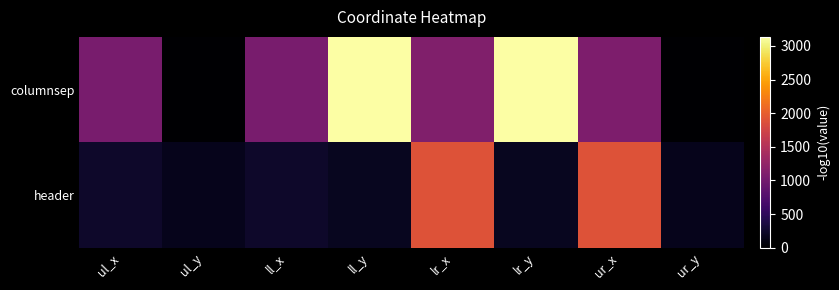

List the series in order of their peak value, lowest first.

header, columnsep